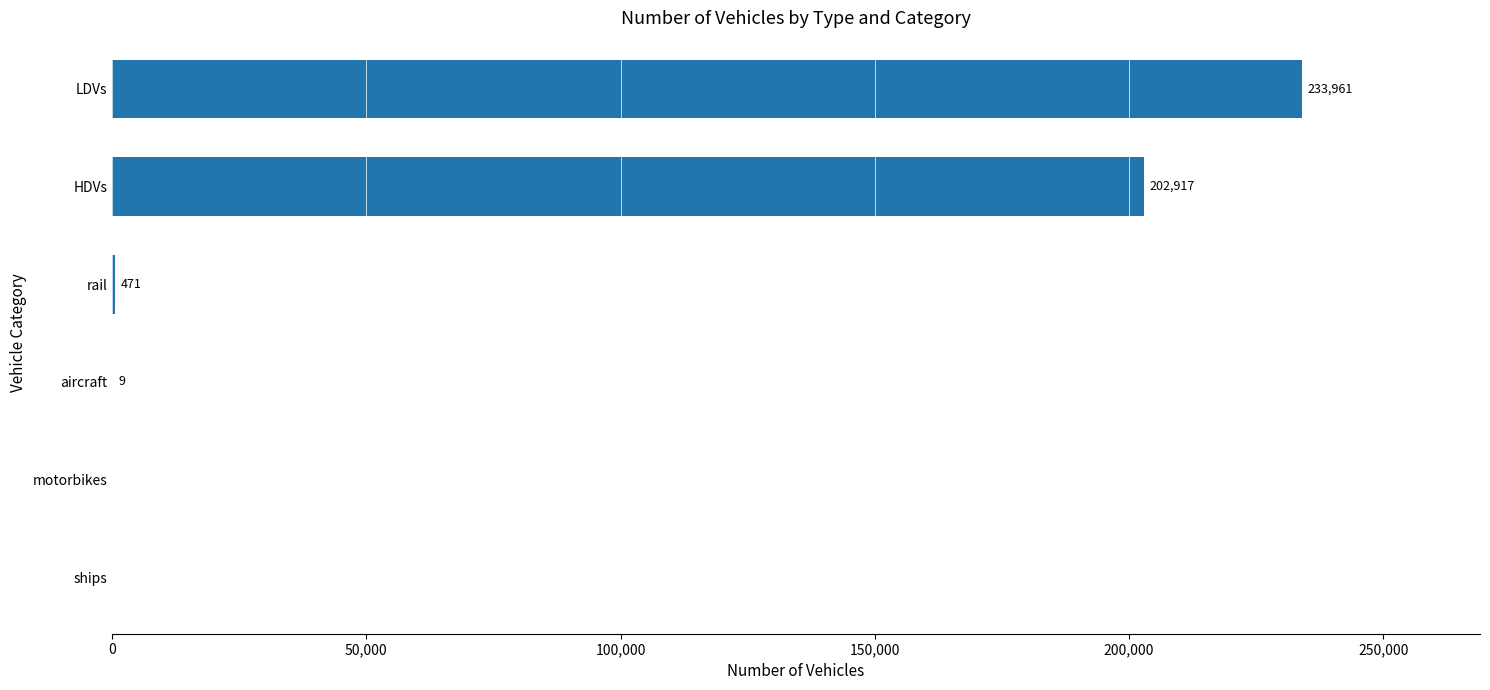

At which category does the chart reach its peak across all series?

LDVs